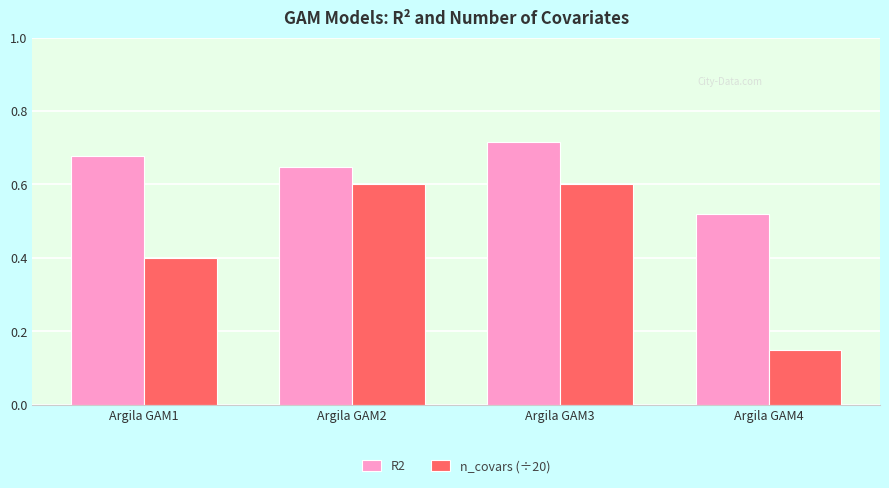

Where is R2 nearest to the value 0?

Argila GAM4